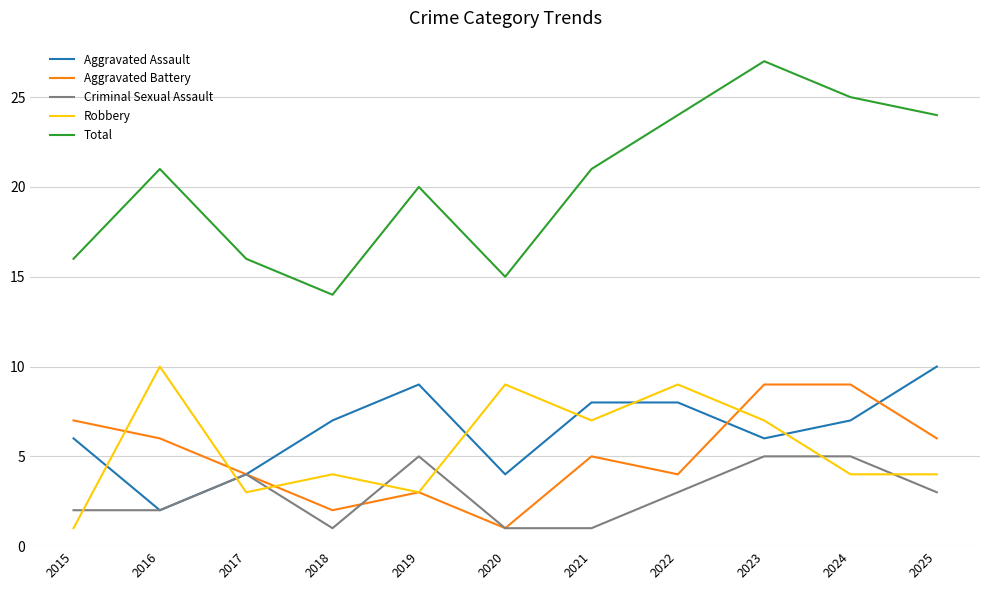

True or false: Total and Robbery intersect in this chart.

False